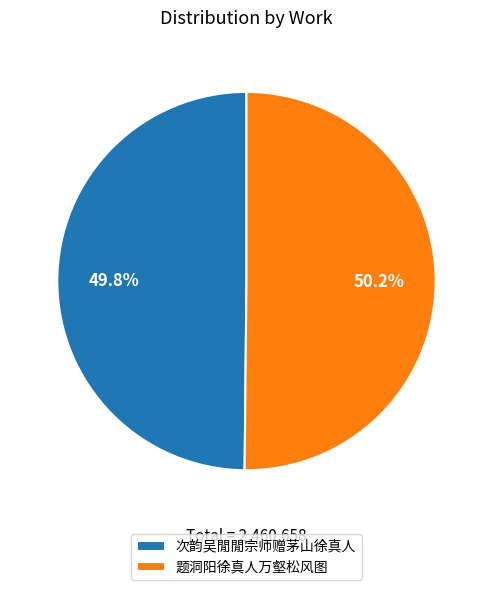

Does any single category account for the majority?

Yes